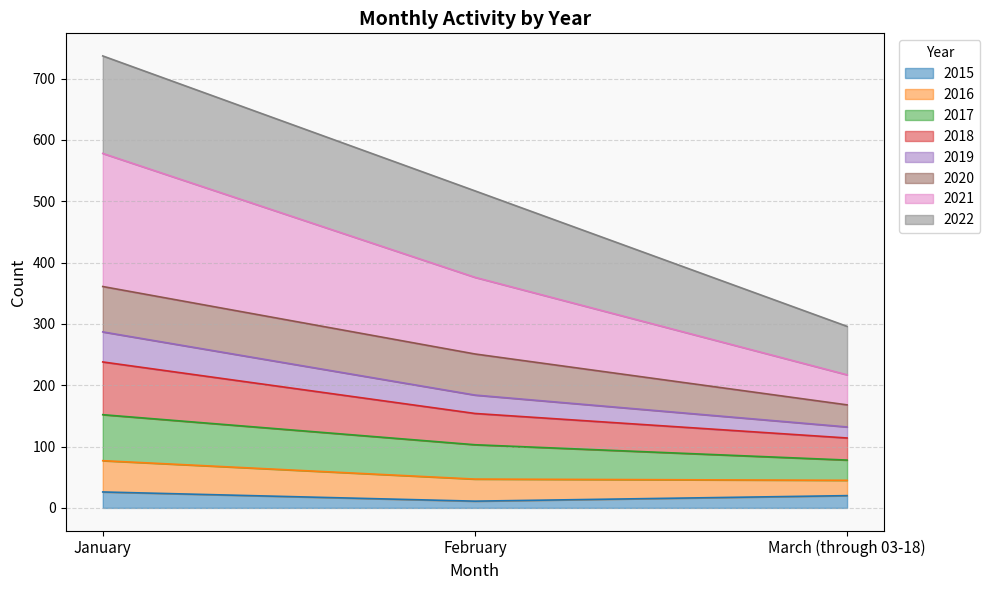

What is the total value across all series at January?

737